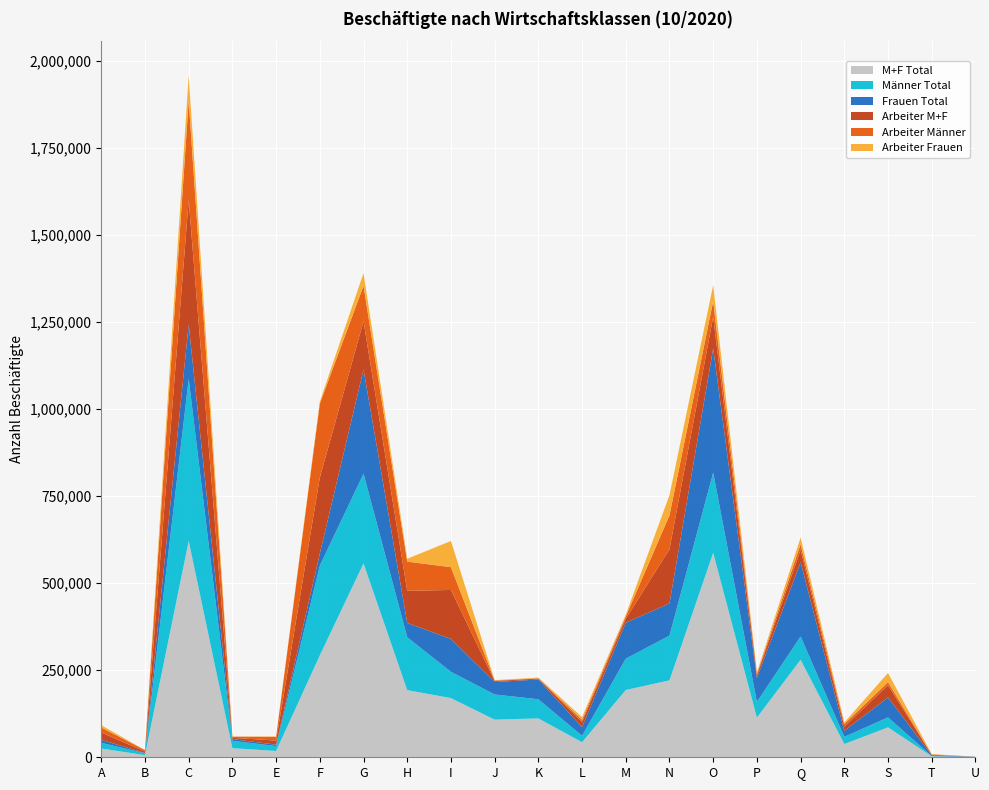

Reading left to right, extract all data points from this chart.

M+F Total: A=25093	B=6158	C=621105	D=26076	E=18081	F=292573	G=556662	H=192850	I=169926	J=108035	K=111656	L=43303	M=193157	N=220915	O=587049	P=113917	Q=279967	R=38029	S=85890	T=2776	U=835
Männer Total: A=16404	B=5366	C=465535	D=21114	E=14102	F=257571	G=257741	H=151798	I=75498	J=72280	K=54987	L=18410	M=89939	N=128530	O=230279	P=45002	Q=66912	R=20633	S=28713	T=579	U=366
Frauen Total: A=8689	B=792	C=155570	D=4962	E=3979	F=35002	G=298921	H=41052	I=94428	J=35755	K=56669	L=24893	M=103218	N=92385	O=356770	P=68915	Q=213055	R=17396	S=57177	T=2197	U=469
Arbeiter M+F: A=20973	B=4217	C=358060	D=3660	E=11835	F=218145	G=138573	H=92180	I=140665	J=2718	K=2775	L=14462	M=11572	N=155505	O=90933	P=7964	Q=35577	R=12000	S=35170	T=1811	U=60
Arbeiter Männer: A=14363	B=4101	C=285584	D=3394	E=10522	F=212501	G=101858	H=83975	I=65416	J=1642	K=850	L=6335	M=6824	N=97303	O=44837	P=3671	Q=16032	R=7225	S=8931	T=331	U=34
Arbeiter Frauen: A=6610	B=116	C=72476	D=266	E=1313	F=5644	G=36715	H=8205	I=75249	J=1076	K=1925	L=8127	M=4748	N=58202	O=46096	P=4293	Q=19545	R=4775	S=26239	T=1480	U=26